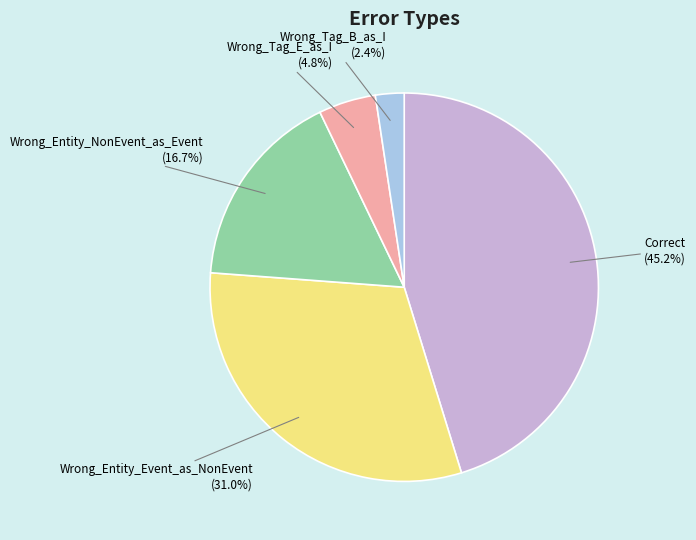

What is the total percentage of Correct and Wrong_Tag_E_as_I?

50.0%